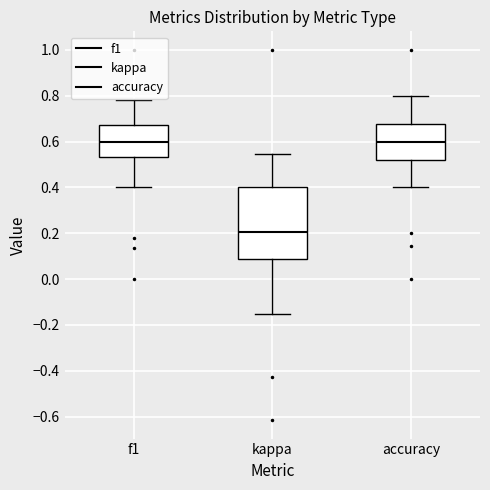

Reading left to right, read every box against the y-axis: the position of its median line, the range the box covers, and the ends of its whiskers. The values are not printed on the chart, so give them approximately, as read against the axis.

f1: median 0.60, box 0.54 to 0.68, whiskers 0.40 to 0.78
kappa: median 0.20, box 0.08 to 0.40, whiskers -0.16 to 0.54
accuracy: median 0.60, box 0.52 to 0.68, whiskers 0.40 to 0.80